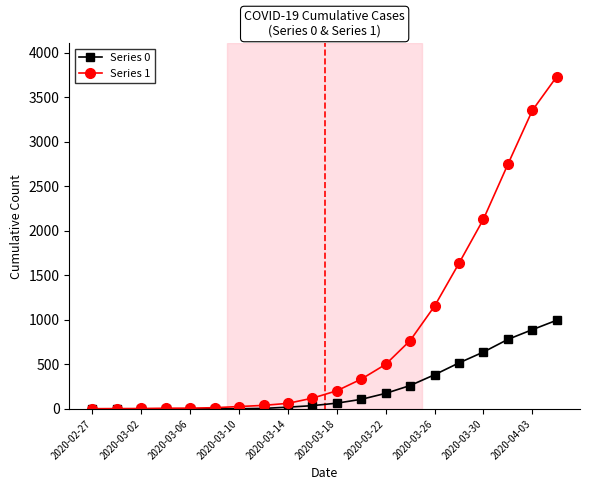

What is the greatest value displayed?

3731